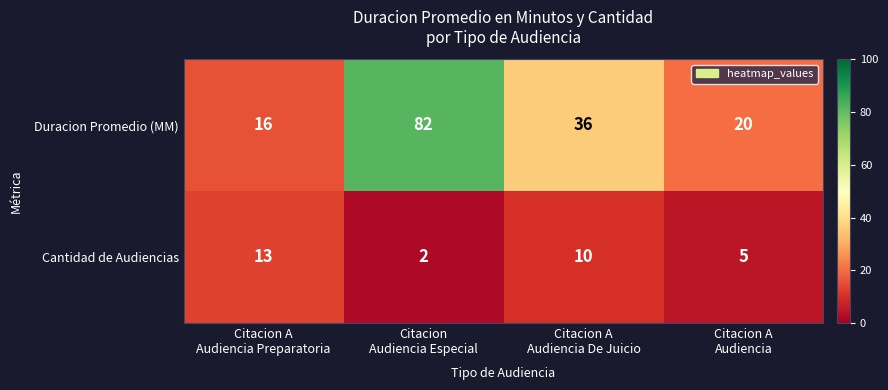

At how many categories does at least one series exceed 48?

1